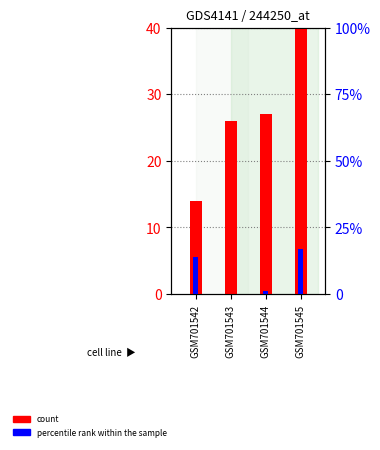

Reading right to left, what are all the values shown in this chart?

count: 43	27	26	14
percentile rank within the sample: 17	1	0	14